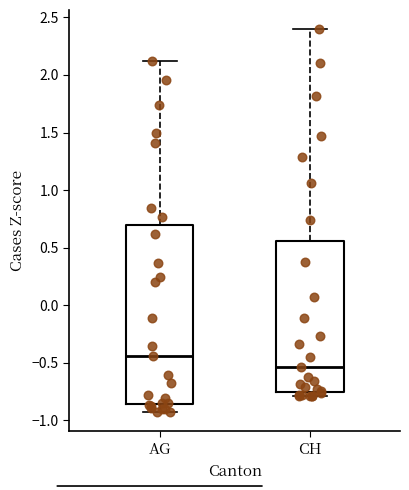

Where is the lower edge of the box for CH on the y-axis? The values are not printed on the chart, so give them approximately, as read against the axis.

-0.75